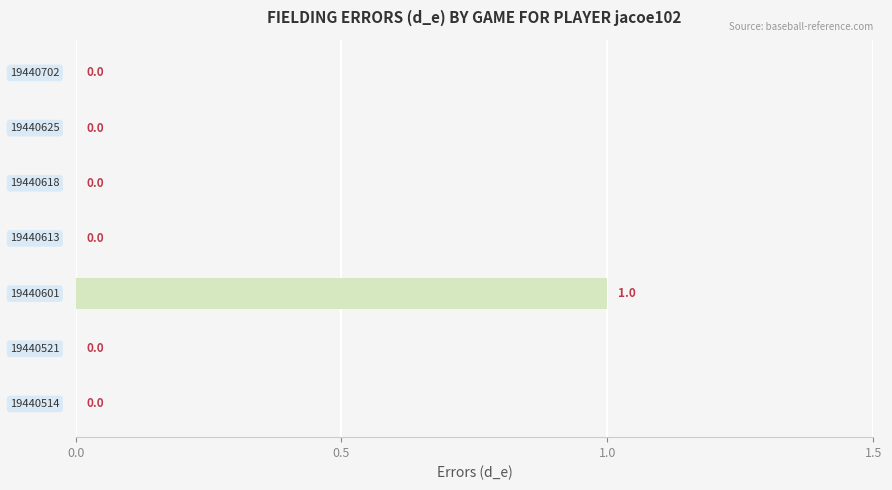

How many values are between 0 and 1?

7